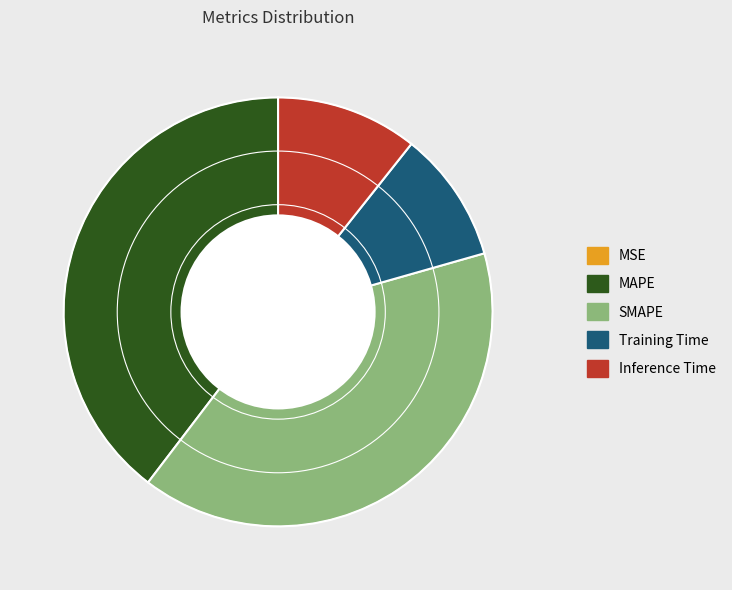

The SMAPE slice represents 40% of the pie. True or false?

True